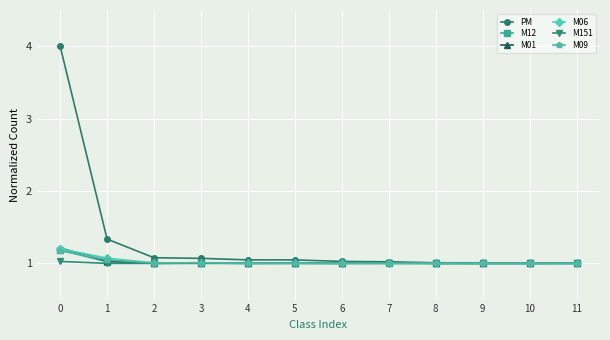

Which series has the widest spread of values?

PM